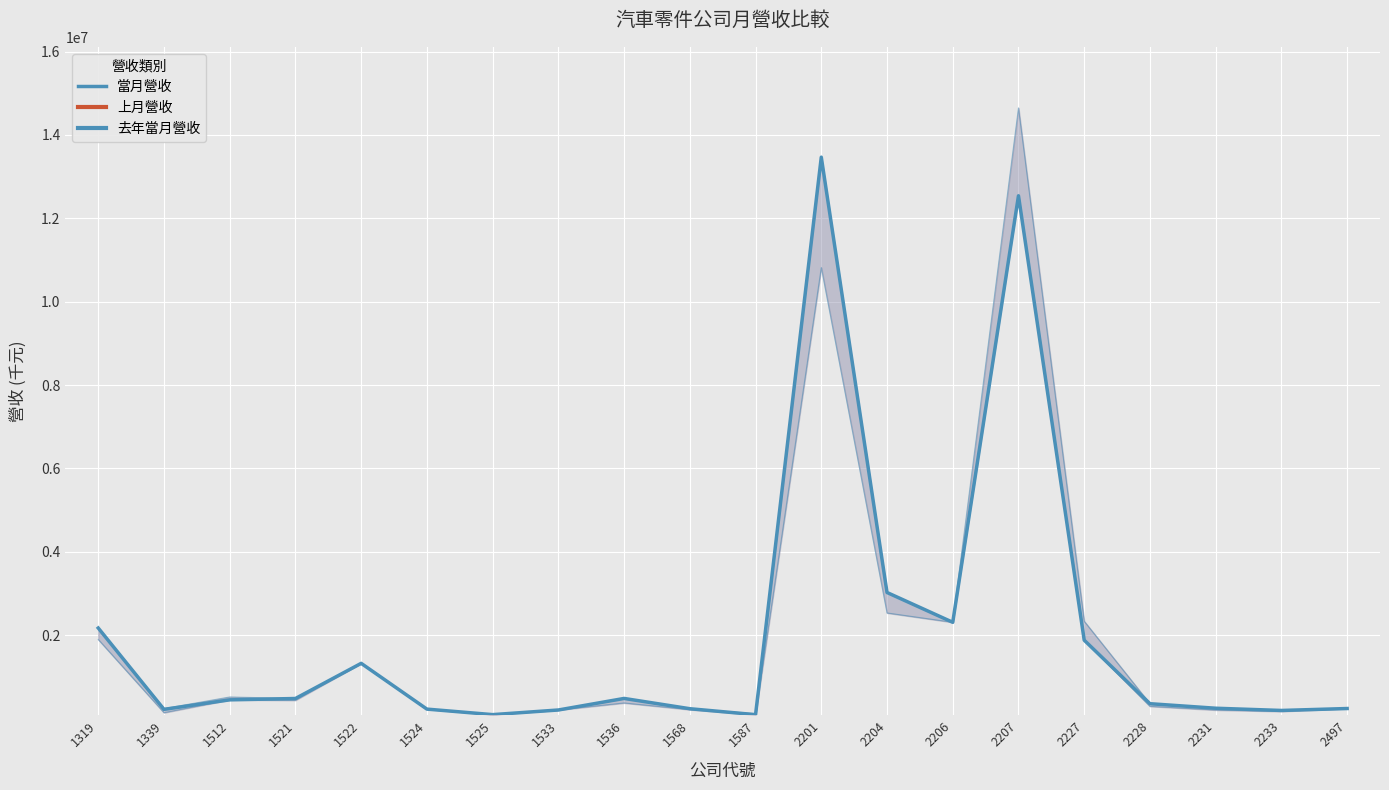

Which label corresponds to the largest value in the chart?

2201